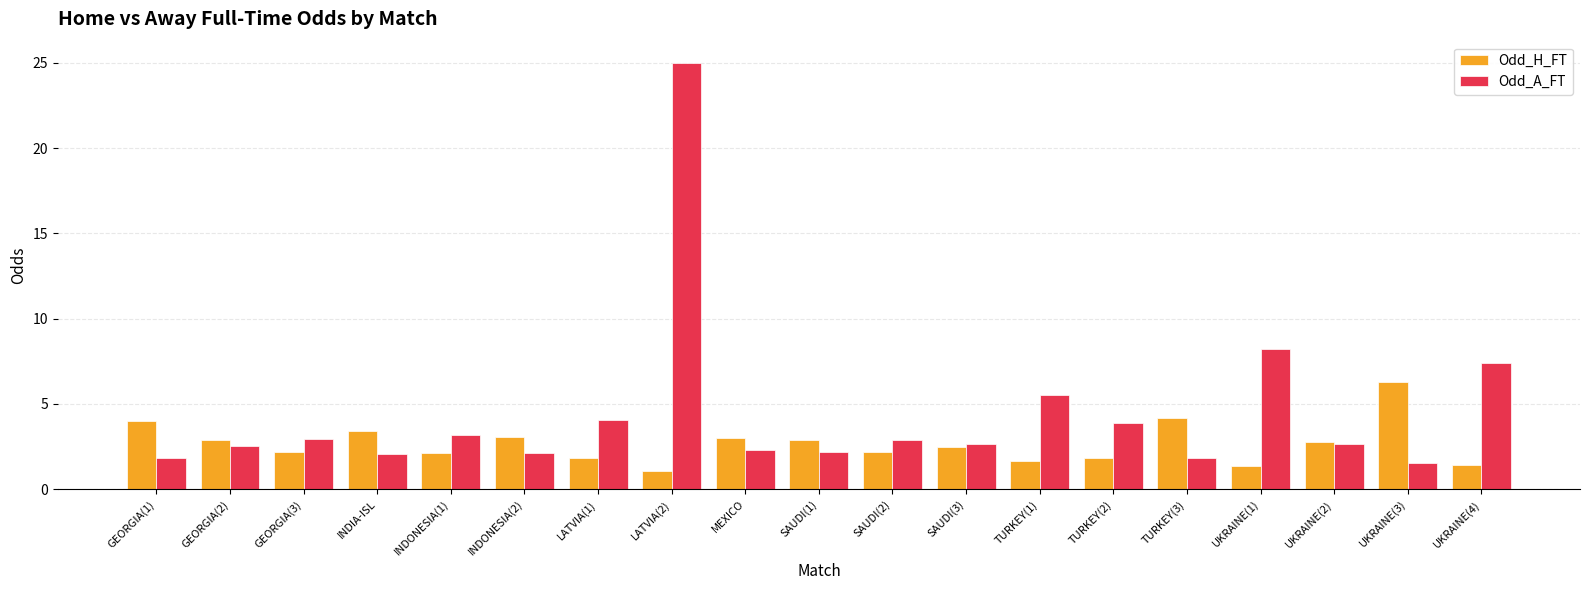

Which series has the largest total across all categories?

Odd_A_FT